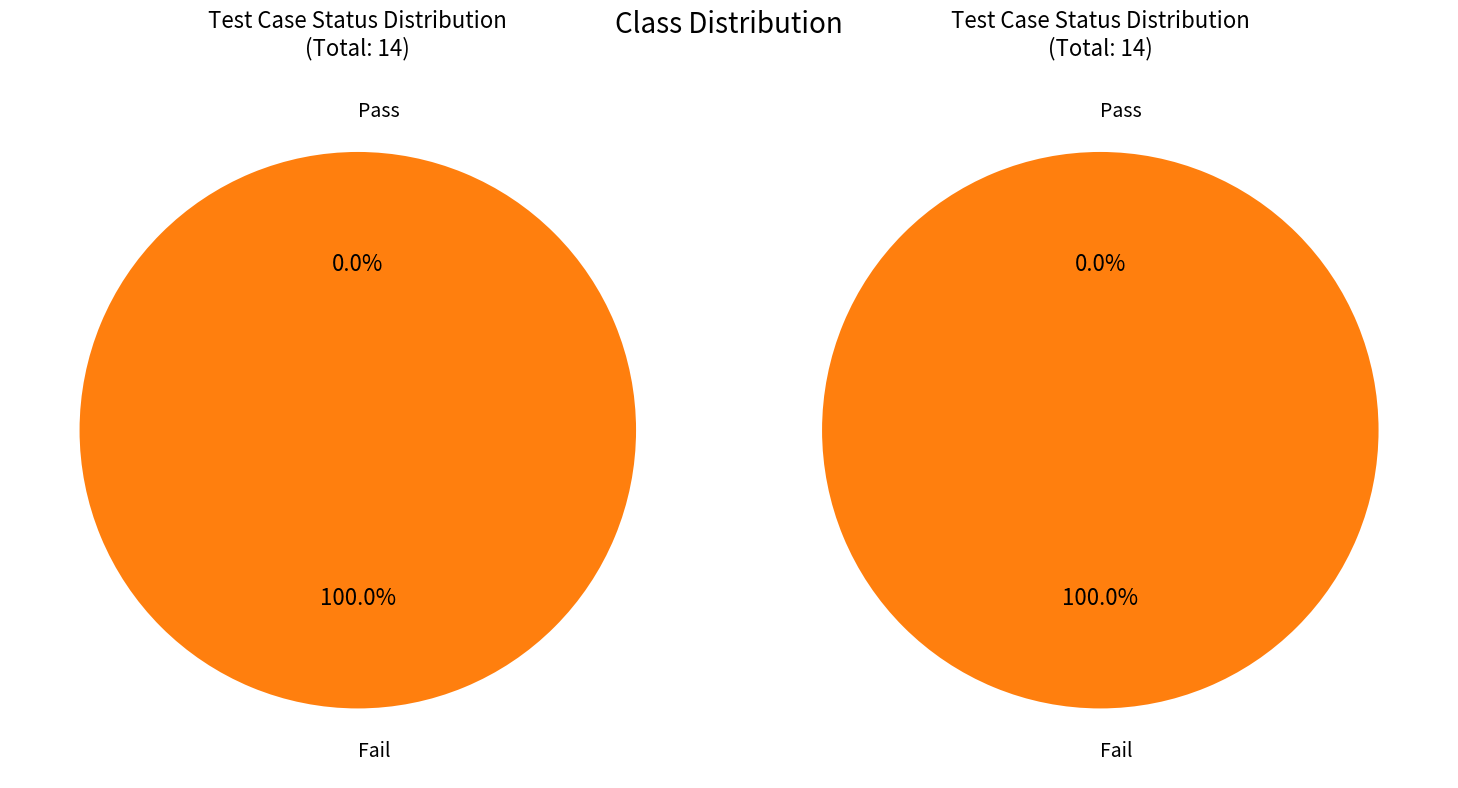

True or false: Pass accounts for 0% of the total.

True